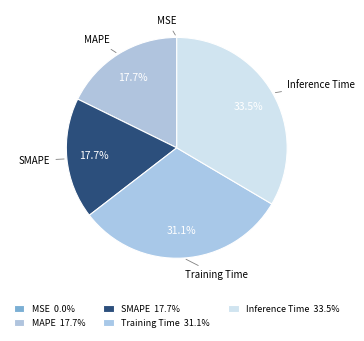

Does MAPE account for over 50% of the chart?

No